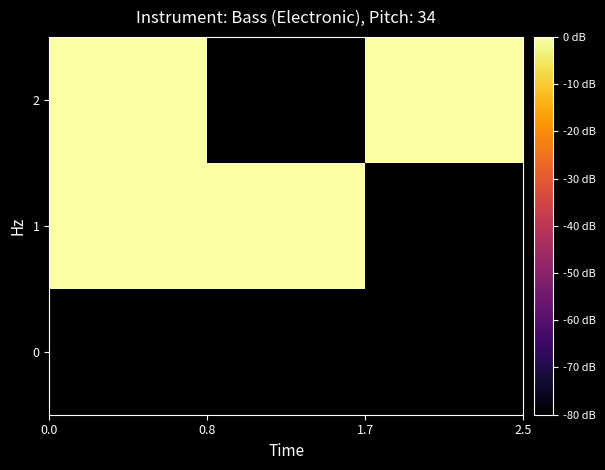

Reading right to left, what are all the values shown in this chart?

0: -80	-80	-80
1: -80	0	0
2: 0	-80	0